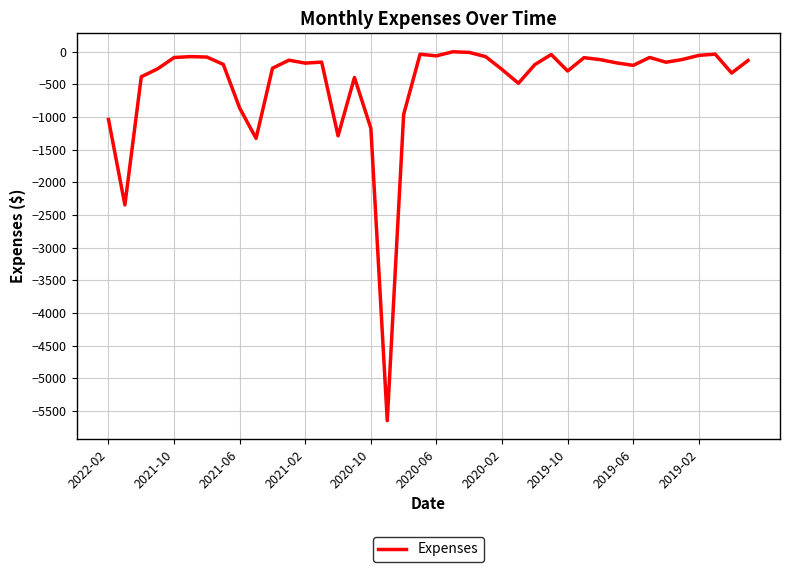

Does the chart have visible grid lines?

Yes